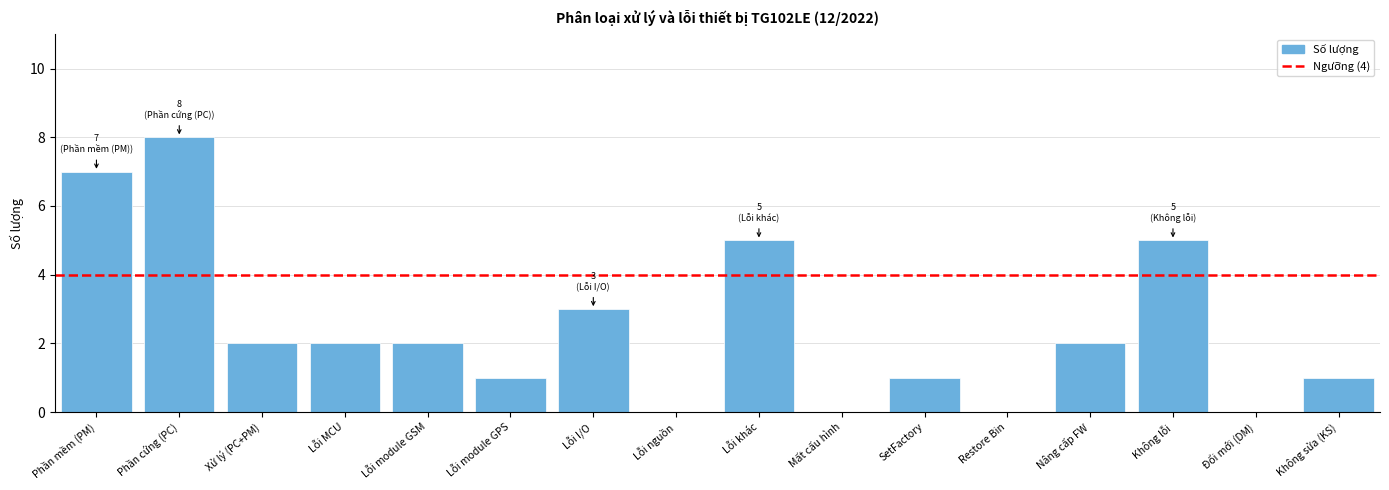

Reading left to right, transcribe all the data shown in this chart.

Phần mềm (PM)=7	Phần cứng (PC)=8	Xử lý (PC+PM)=2	Lỗi MCU=2	Lỗi module GSM=2	Lỗi module GPS=1	Lỗi I/O=3	Lỗi nguồn=0	Lỗi khác=5	Mất cấu hình=0	SetFactory=1	Restore Bin=0	Nâng cấp FW=2	Không lỗi=5	Đổi mới (DM)=0	Không sửa (KS)=1